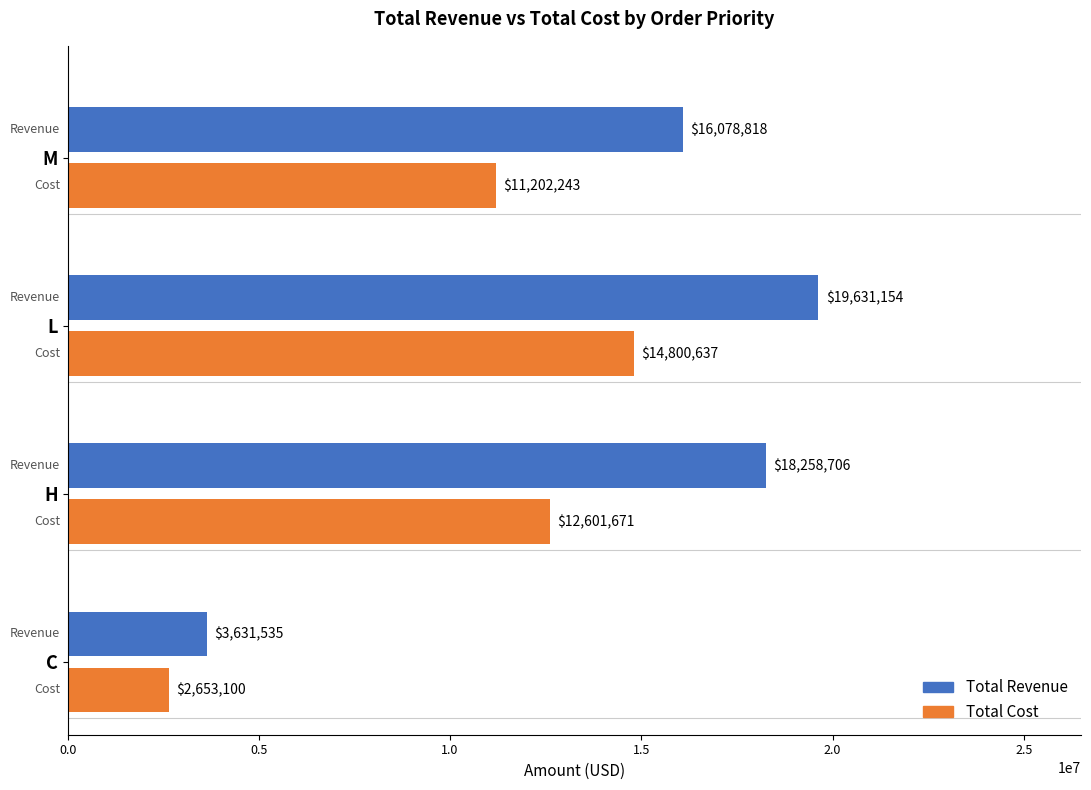

List the labels in order of Total Revenue value, largest first.

L, H, M, C